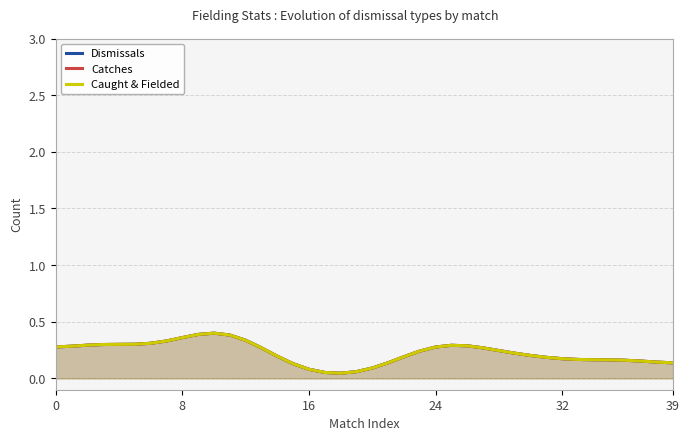

Between 10 and 36, which series saw the biggest shift?

Dismissals